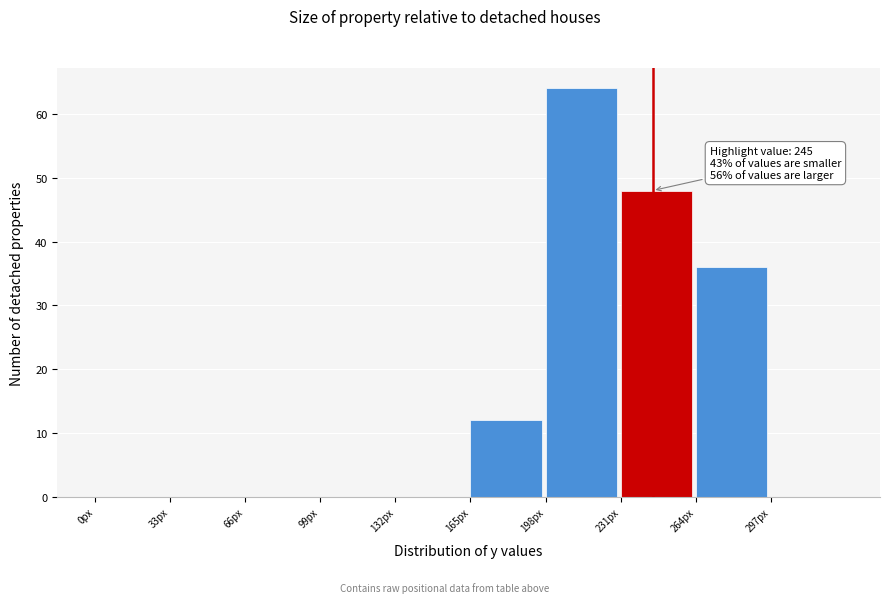

Which range on the x-axis has the tallest bar?

198 to 231